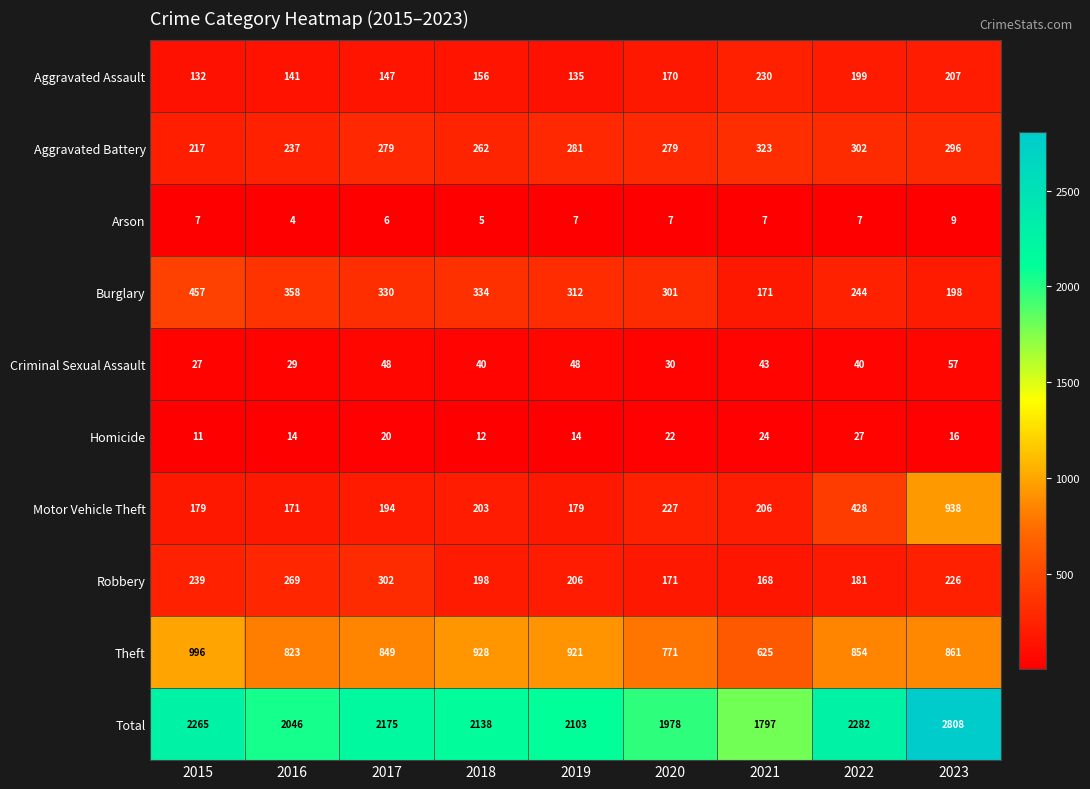

What is the difference between the maximum and minimum values in the Motor Vehicle Theft series?

767